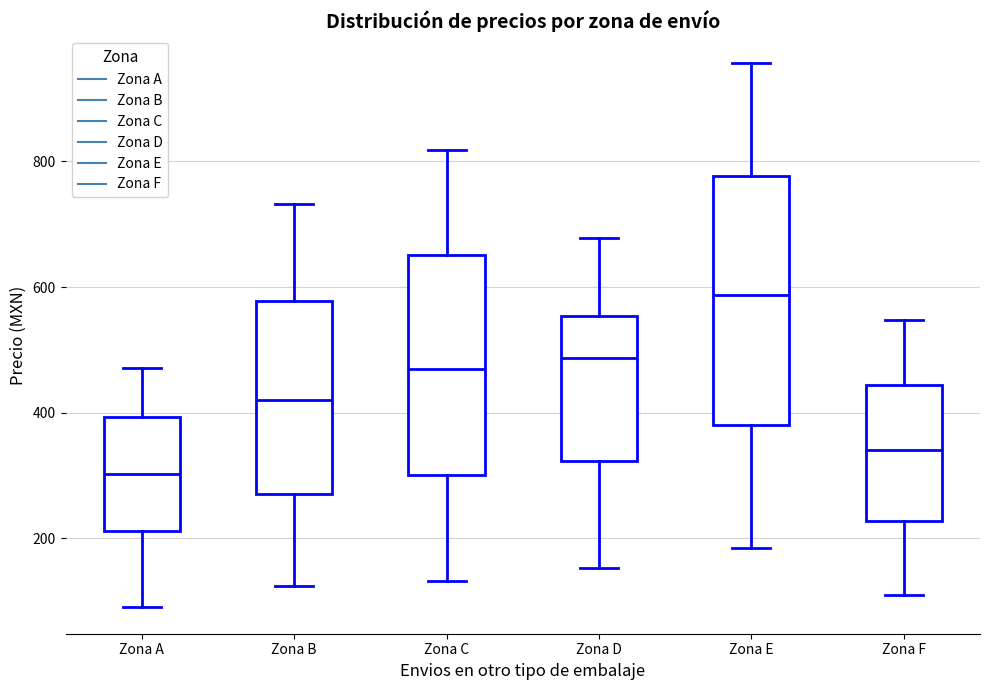

Reading left to right, transcribe this box plot: for each box, give where its median line is, the range the box spans, and where its two whiskers end, as read against the y-axis. The values are not printed on the chart, so give them approximately, as read against the axis.

Zona A: median 300, box 220 to 400, whiskers 100 to 480
Zona B: median 420, box 280 to 580, whiskers 120 to 740
Zona C: median 480, box 300 to 660, whiskers 140 to 820
Zona D: median 480, box 320 to 560, whiskers 160 to 680
Zona E: median 580, box 380 to 780, whiskers 180 to 960
Zona F: median 340, box 220 to 440, whiskers 120 to 540